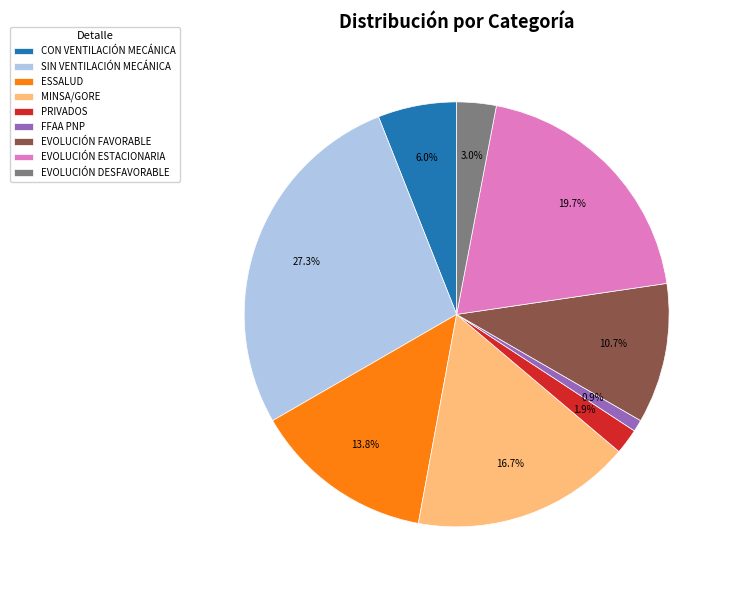

How many slices are in this pie chart?

9